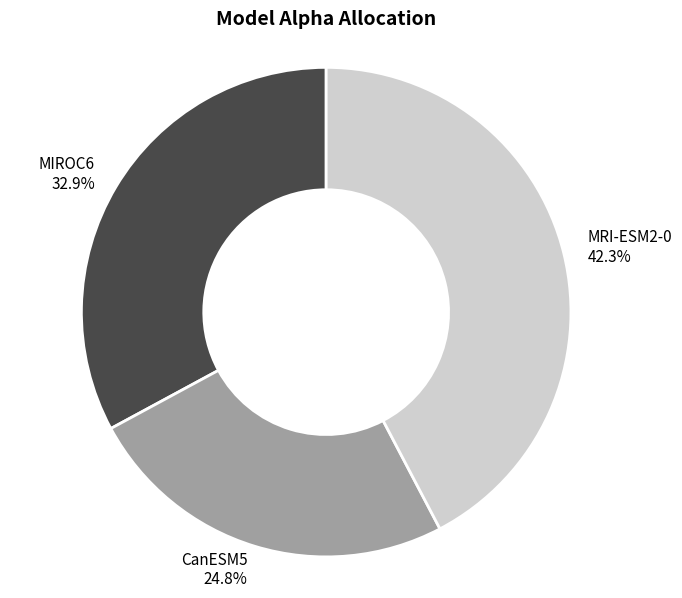

To the nearest percent, what percentage of the pie is CanESM5?

25%